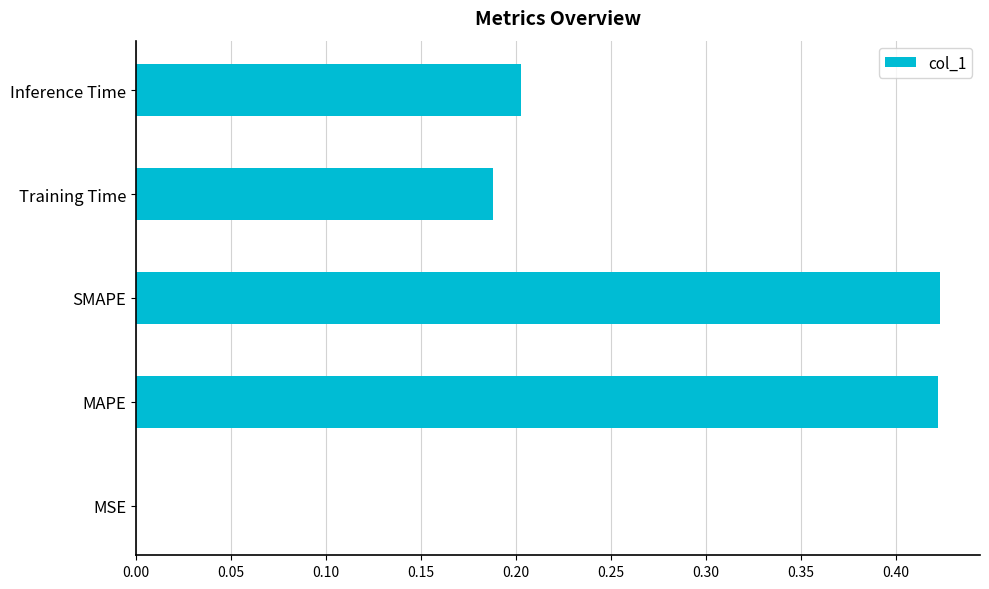

The value at SMAPE is 0.3. True or false?

False